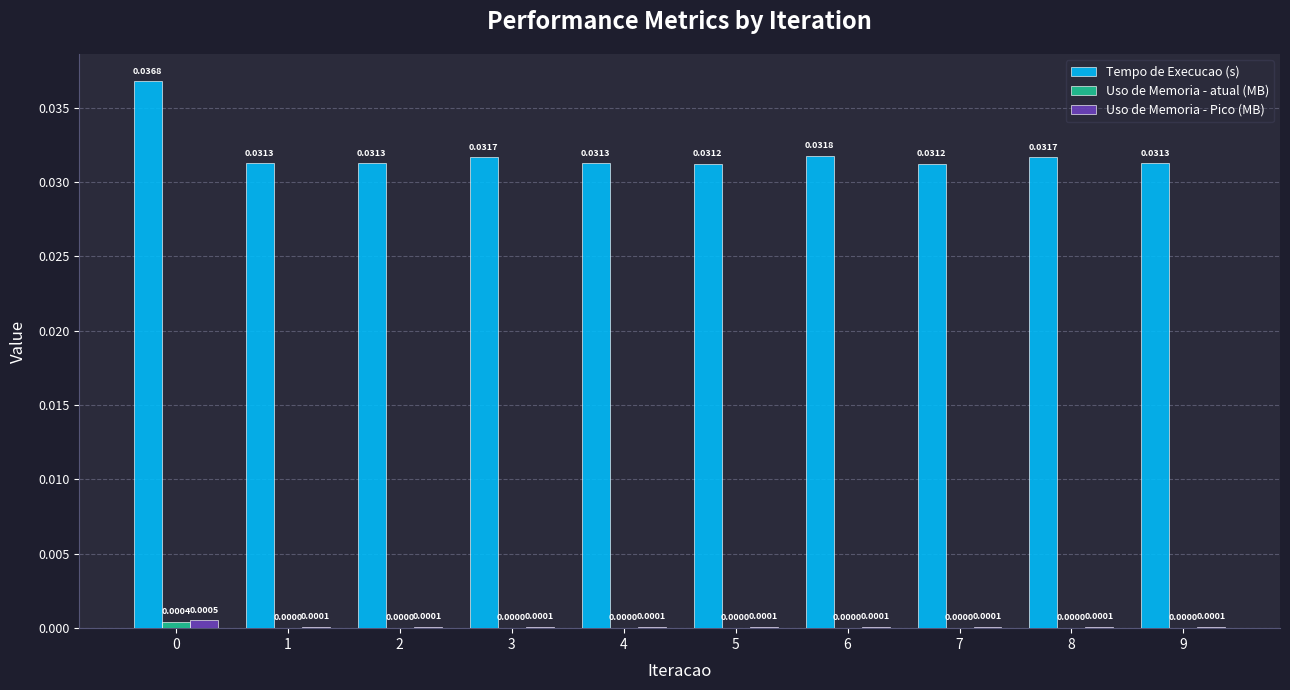

The Tempo de Execucao (s) series shows 0.0 at 5. True or false?

True